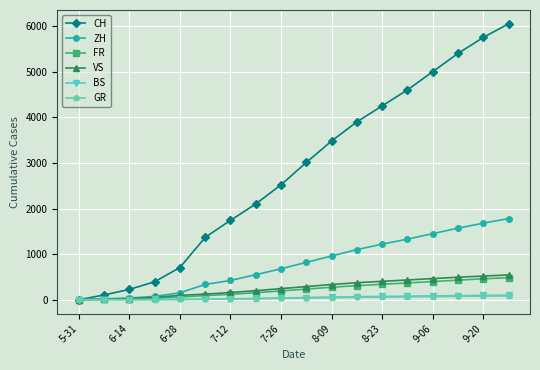

At how many categories does at least one series exceed 3181?

8